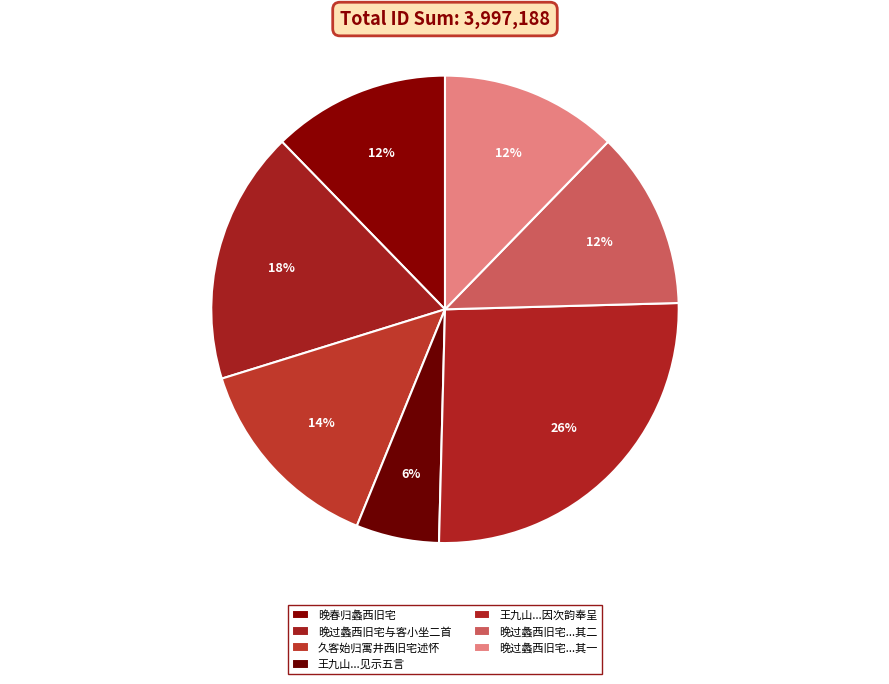

How many segments does this pie chart have?

7